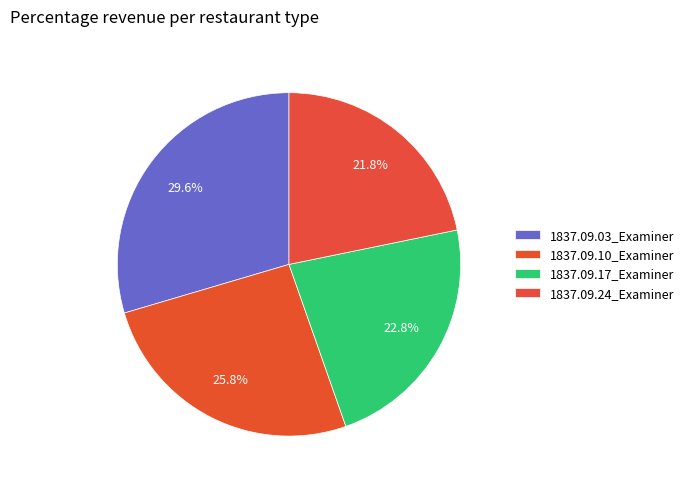

Rank the categories by value from lowest to highest.

1837.09.24_Examiner, 1837.09.17_Examiner, 1837.09.10_Examiner, 1837.09.03_Examiner